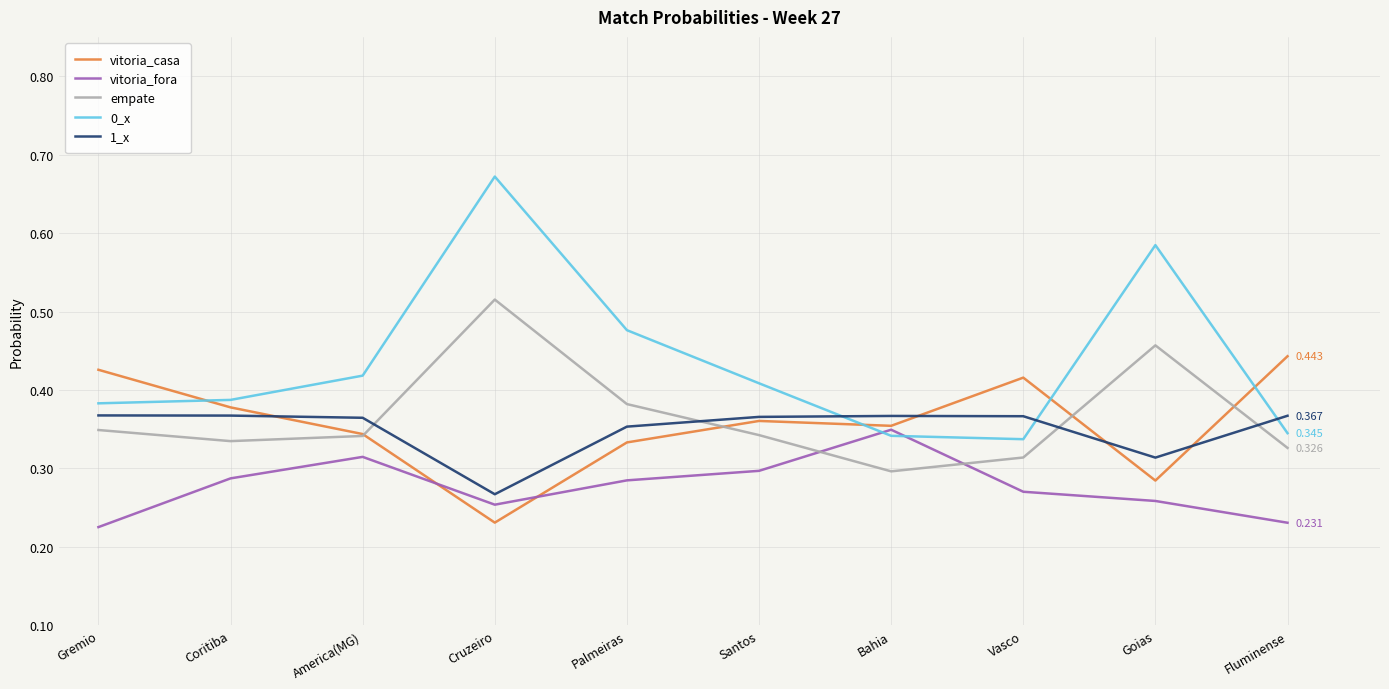

Is the value of vitoria_fora at Cruzeiro greater than the value of 1_x at Fluminense?

No